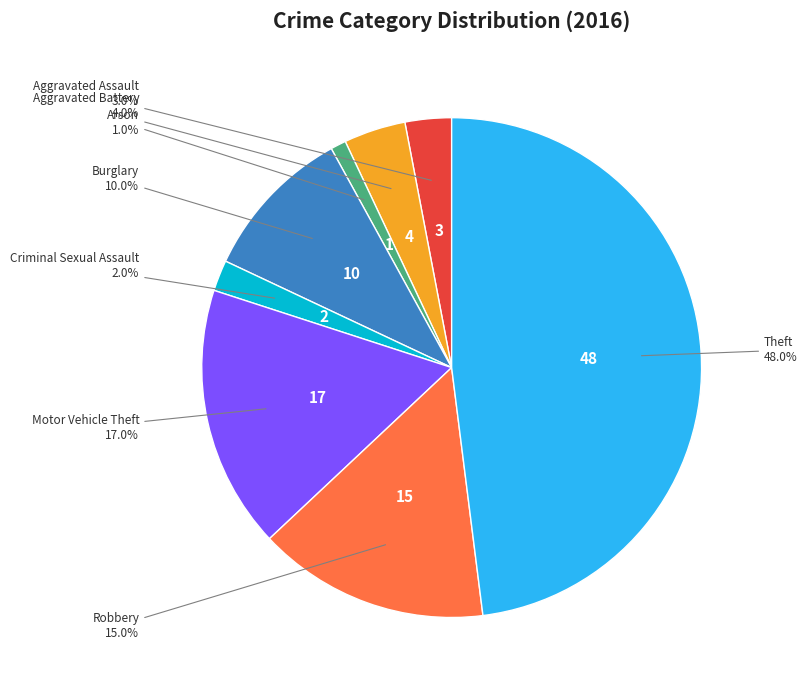

How many slices are in this pie chart?

8